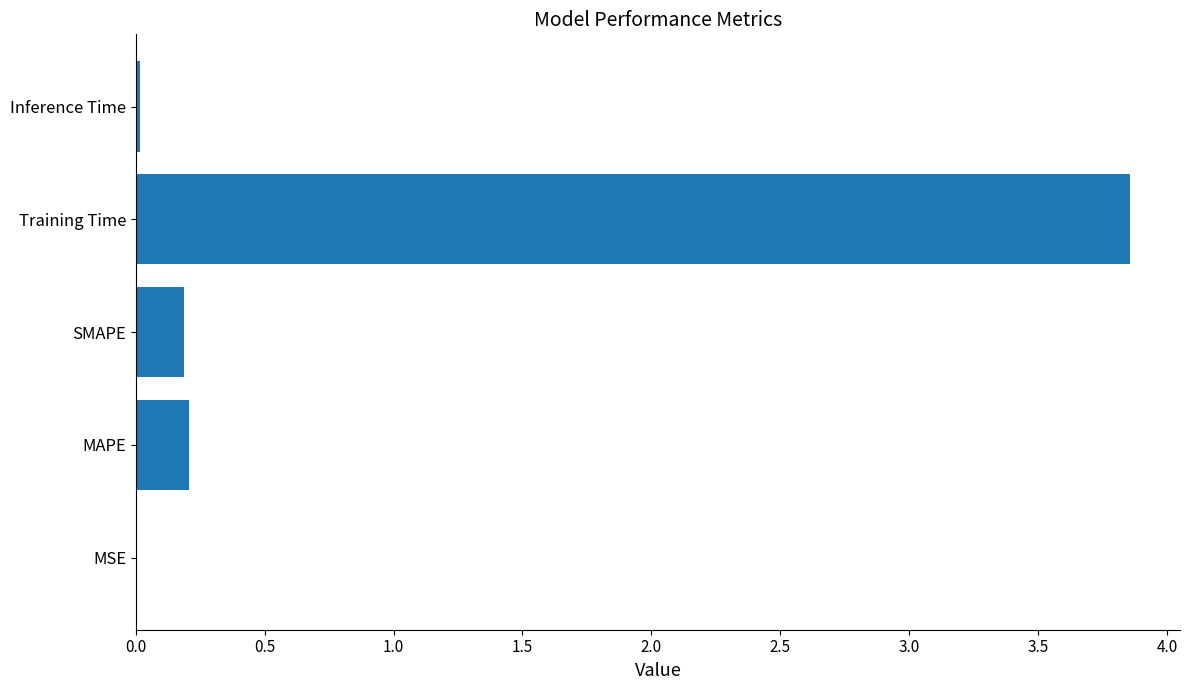

What is the sum of all values?

4.3